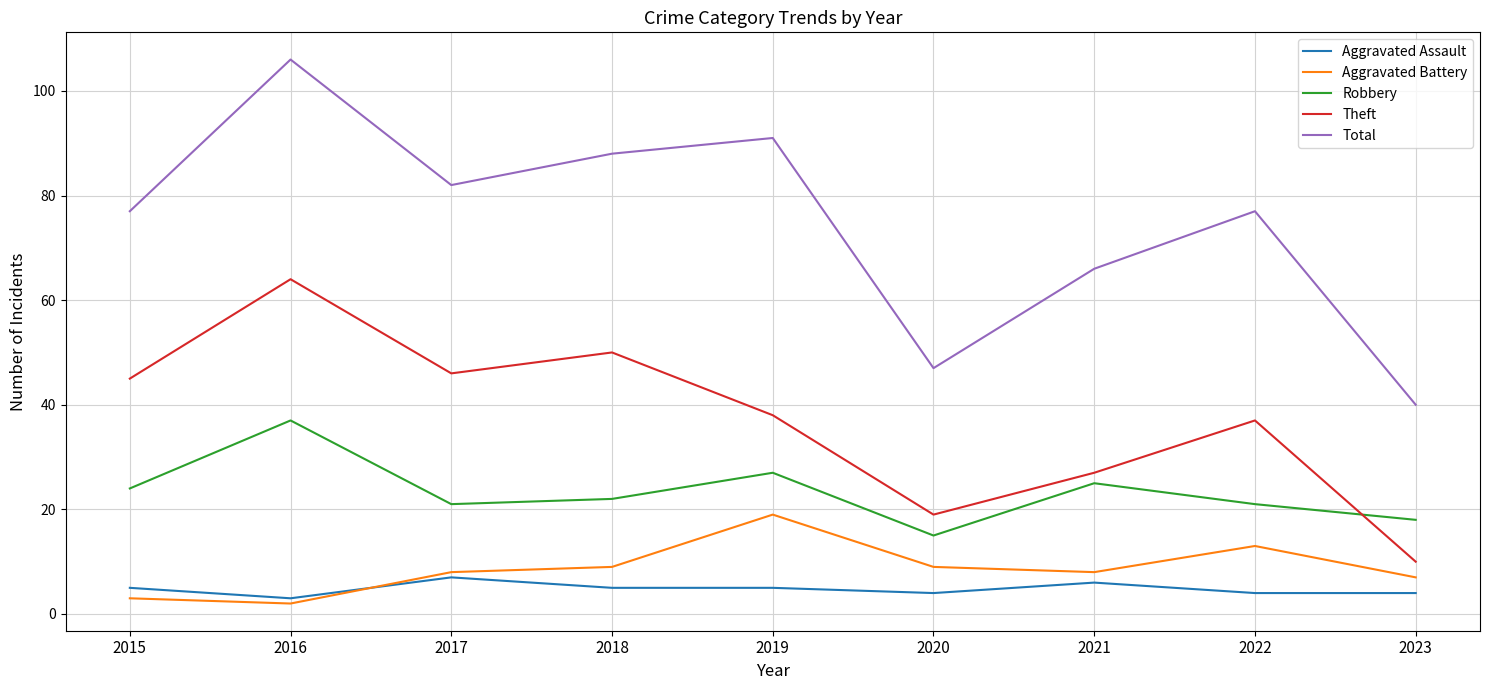

Between 2018 and 2022, which series saw the biggest shift?

Theft